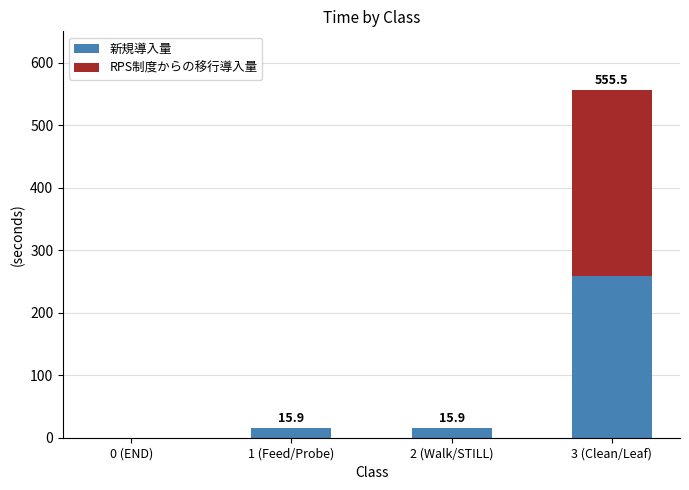

The 新規導入量 series shows 0.0 at 0 (END). True or false?

True